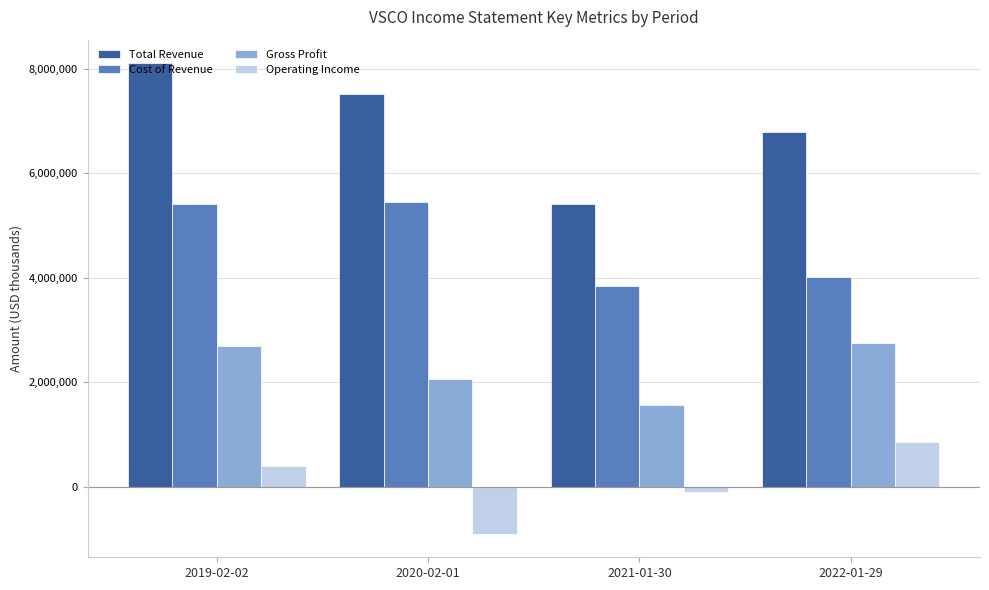

The Gross Profit series shows 3935083 at 2022-01-29. True or false?

False